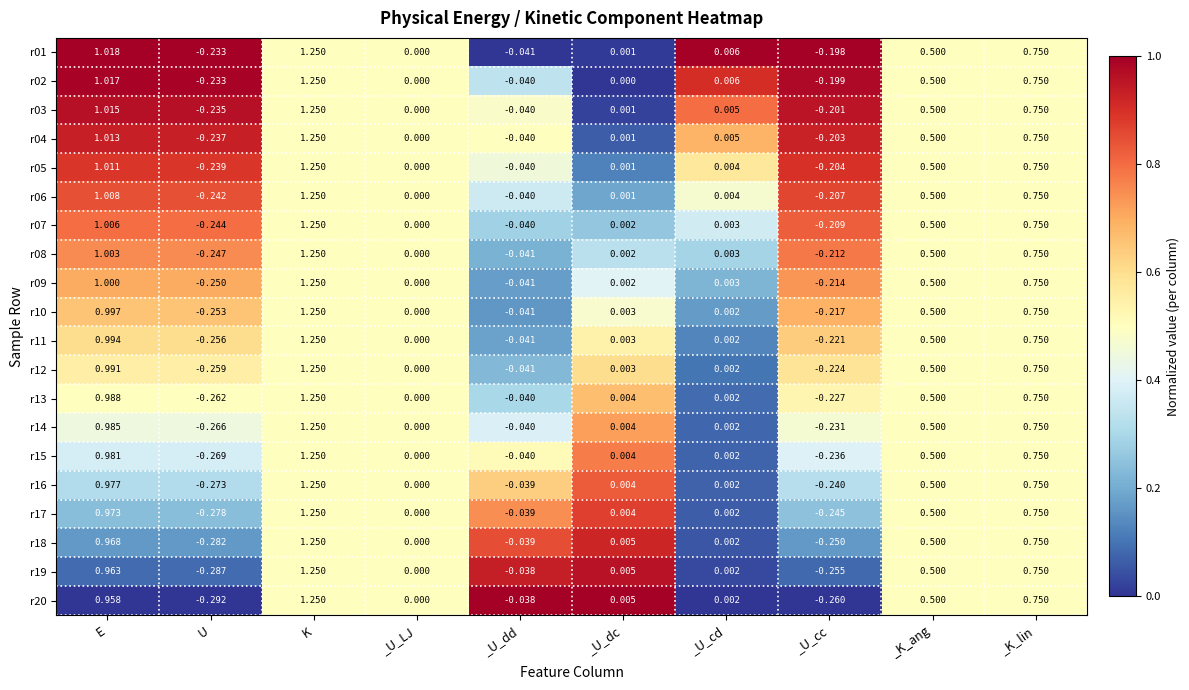

At which label does r09 first exceed 0?

E